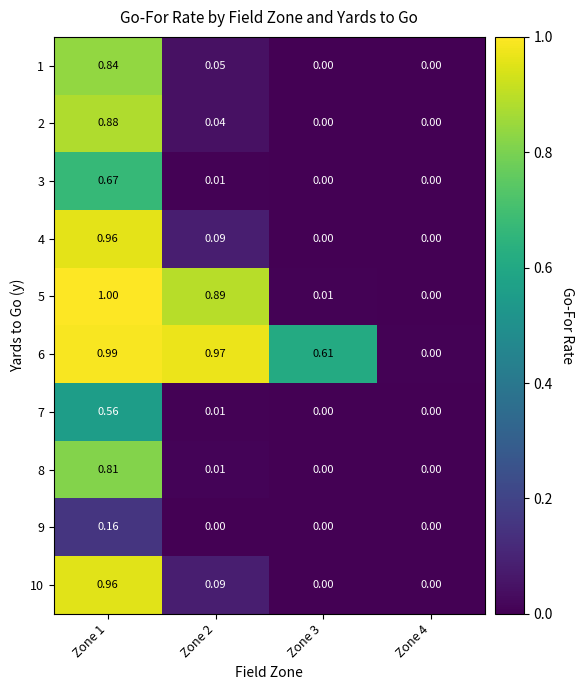

Is the value of 10 at Zone 2 greater than the value of 6 at Zone 1?

No